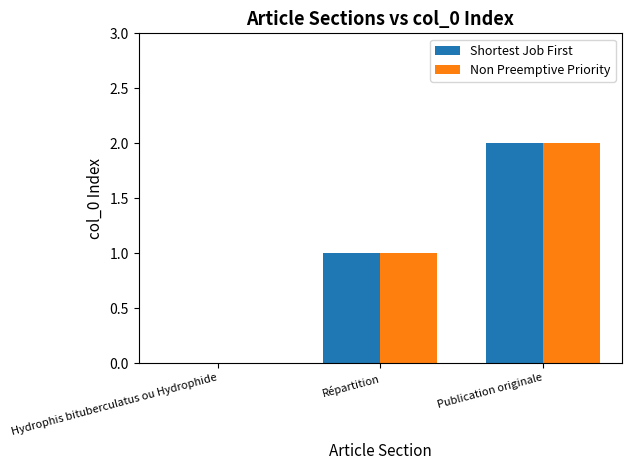

Which label corresponds to the largest value in the chart?

Publication originale